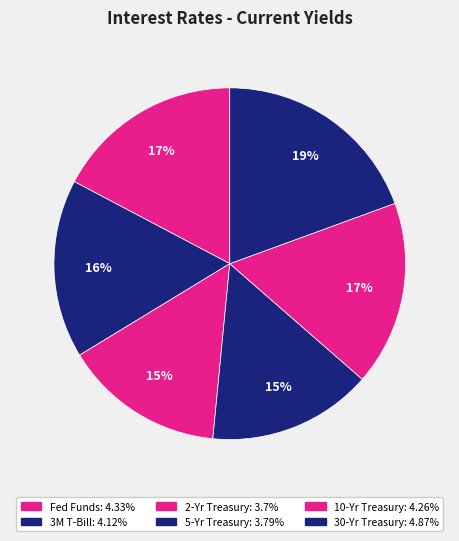

To the nearest percent, what portion does 10-Yr Treasury represent?

17%